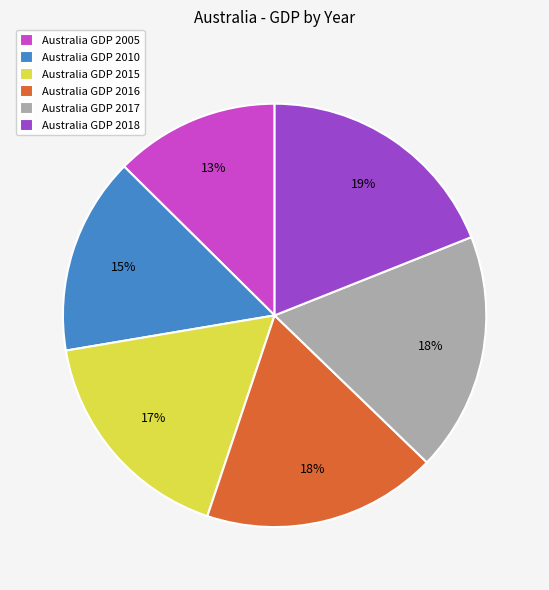

The Australia GDP 2017 slice represents 8% of the pie. True or false?

False